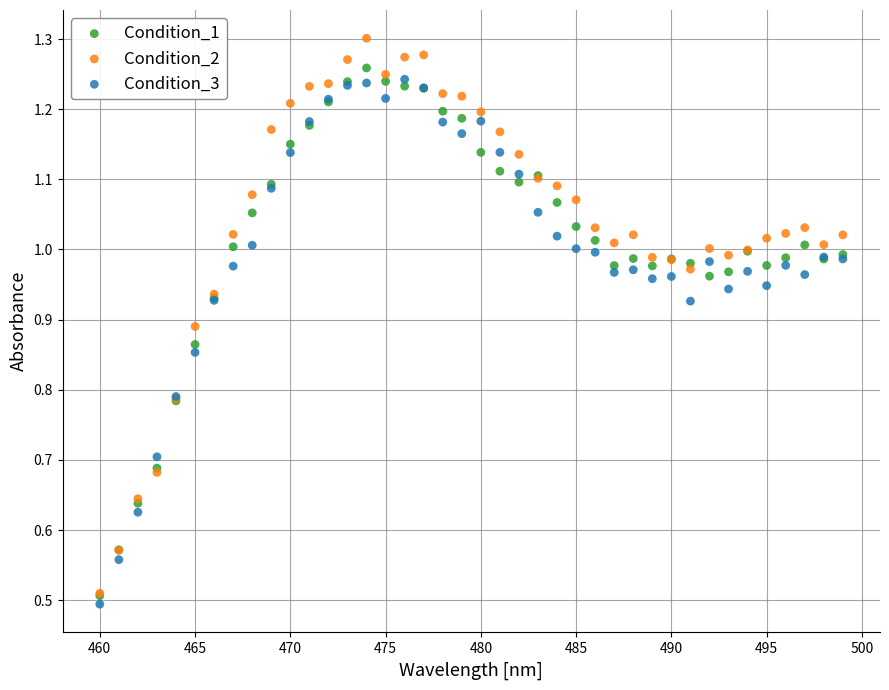

What are all the series names shown in the legend?

Condition_1, Condition_2, Condition_3